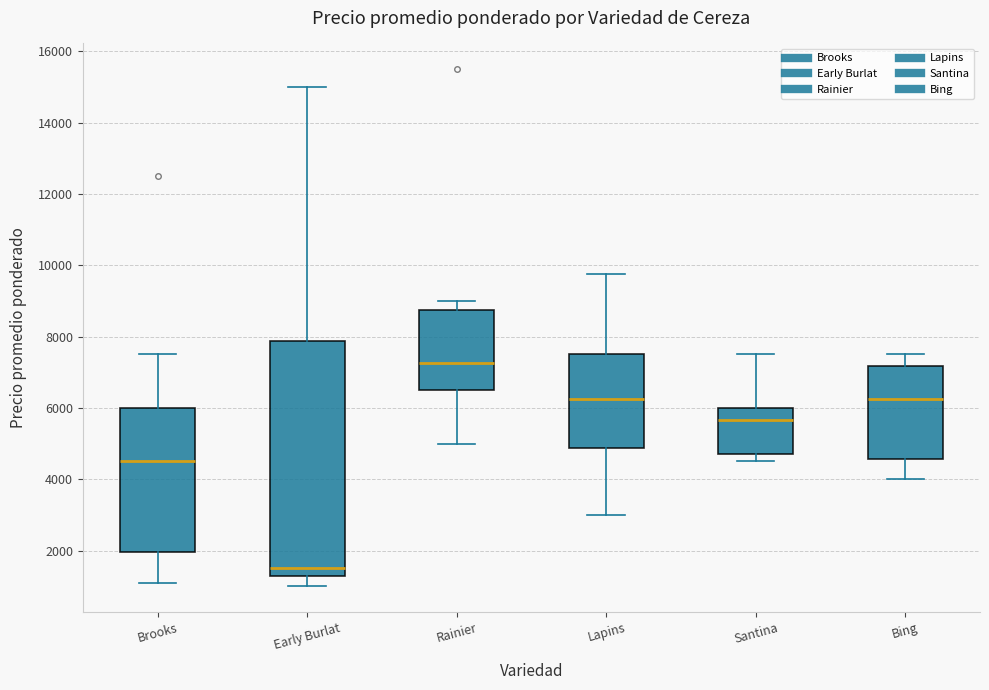

Reading left to right, read every box against the y-axis: the position of its median line, the range the box covers, and the ends of its whiskers. The values are not printed on the chart, so give them approximately, as read against the axis.

Brooks: median 4600, box 2000 to 6000, whiskers 1200 to 7600
Early Burlat: median 1600, box 1400 to 7800, whiskers 1000 to 15000
Rainier: median 7200, box 6600 to 8800, whiskers 5000 to 9000
Lapins: median 6200, box 4800 to 7600, whiskers 3000 to 9800
Santina: median 5600, box 4800 to 6000, whiskers 4600 to 7600
Bing: median 6200, box 4600 to 7200, whiskers 4000 to 7600